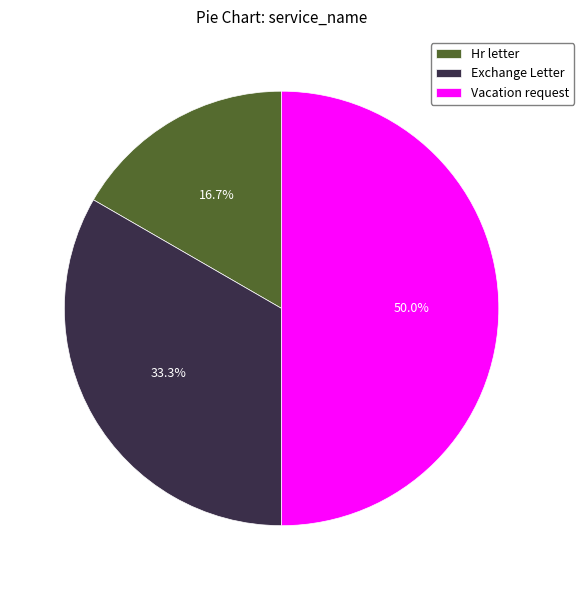

The Exchange Letter slice represents 33% of the pie. True or false?

True